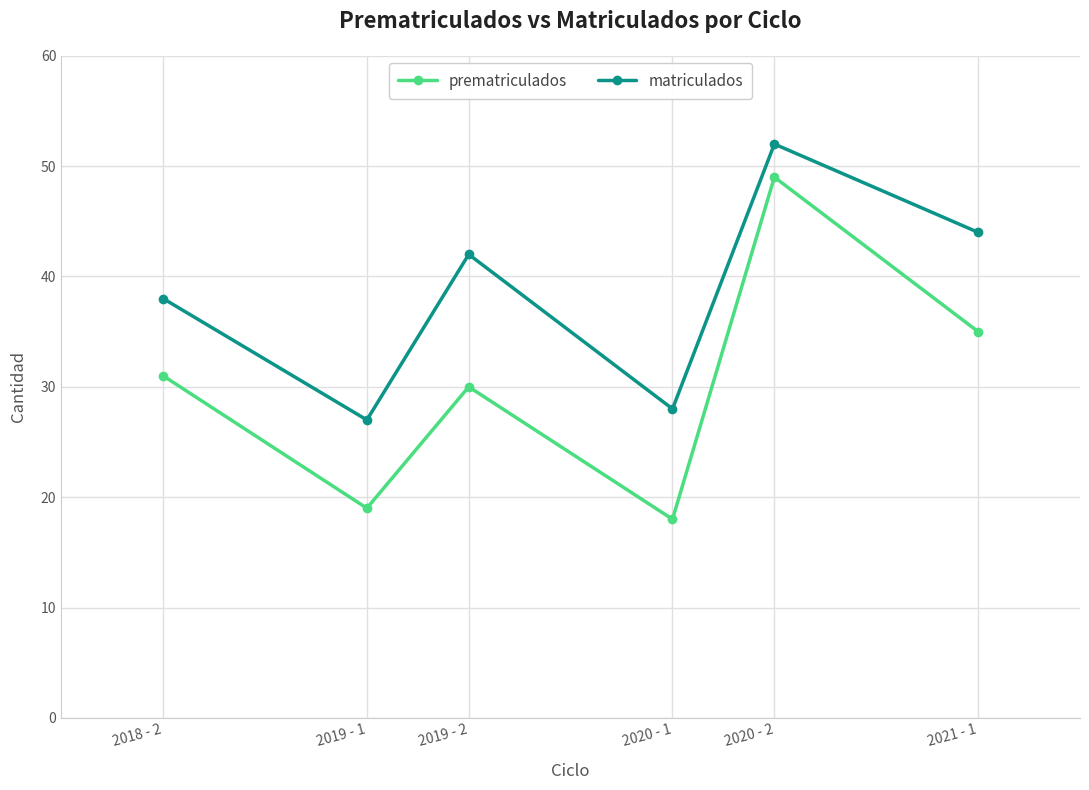

List the series in order of their overall mean, lowest first.

prematriculados, matriculados